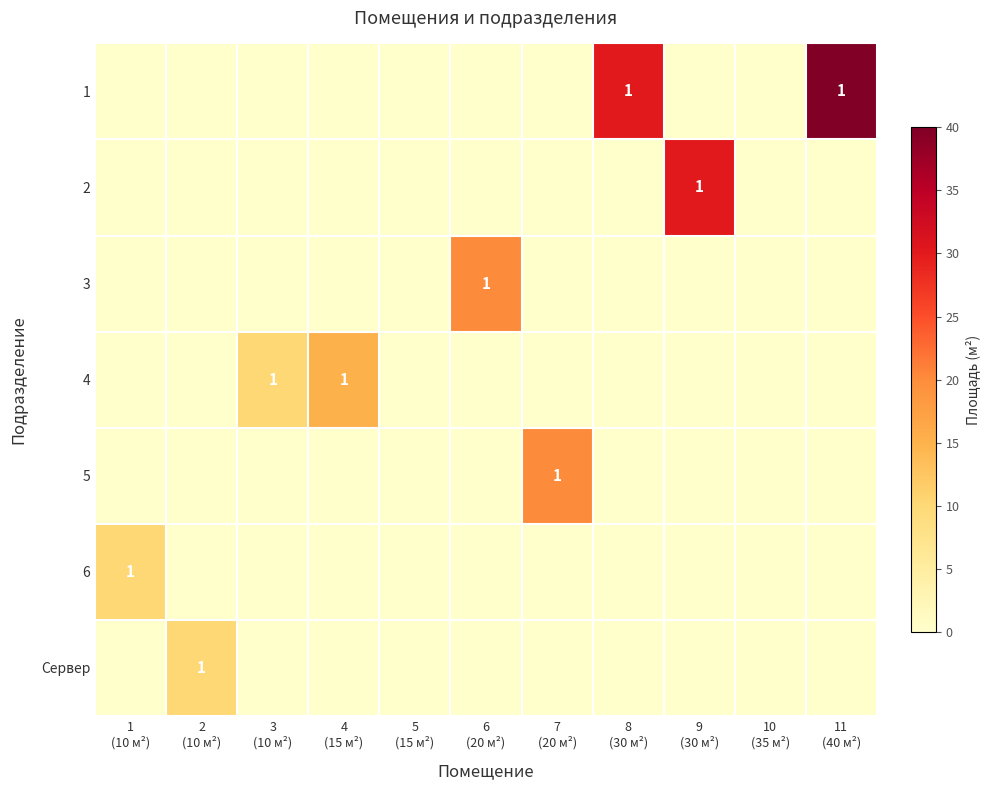

Which category has the lowest value in the 6 series?

2 (10 м²)